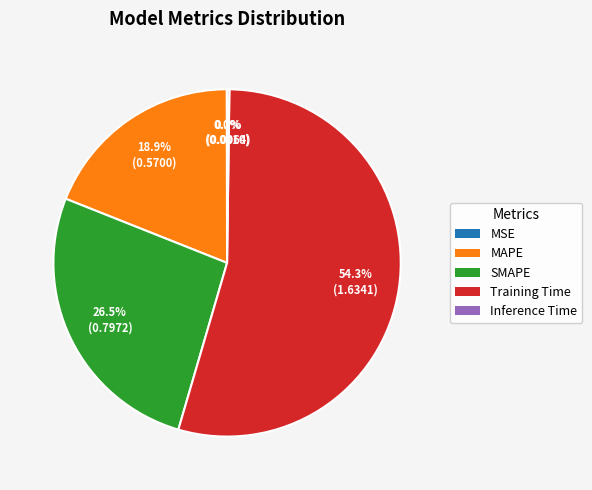

To the nearest percent, what is the difference between the largest and smallest slice percentages?

54%